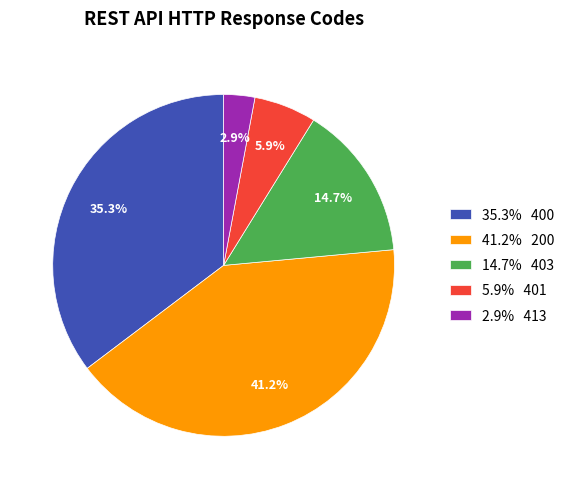

Is 35.3% 400 the majority of the pie?

No